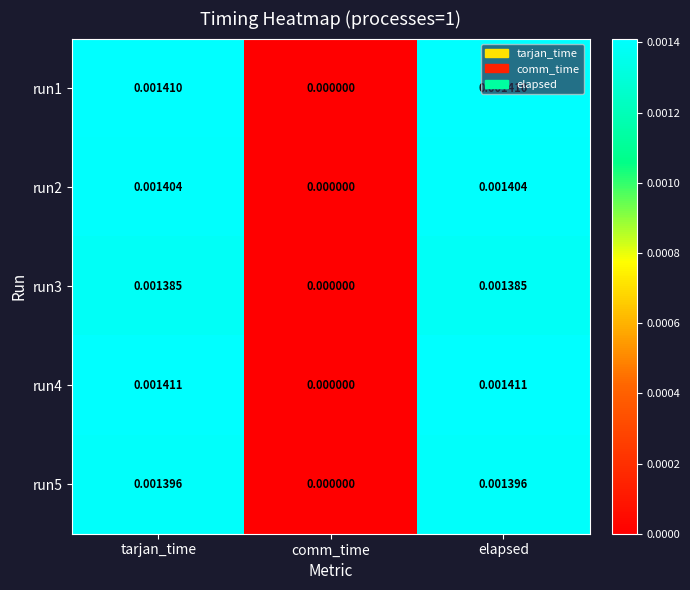

At which label does run1 reach its minimum?

comm_time